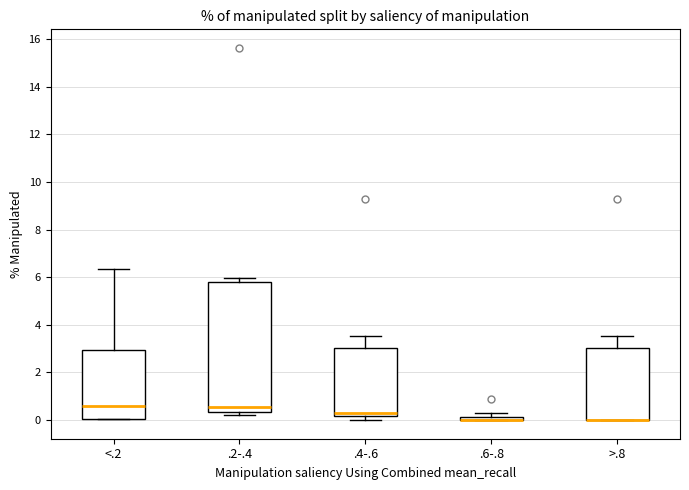

Where is the upper edge of the box for <.2 on the y-axis? The values are not printed on the chart, so give them approximately, as read against the axis.

3.0